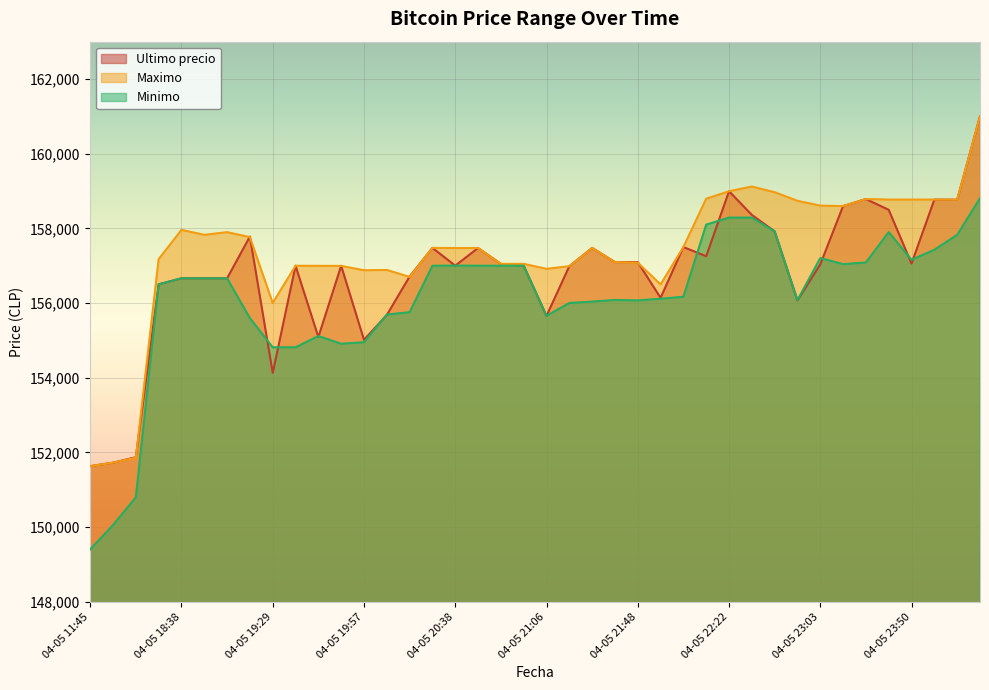

How many distinct data groups are displayed?

3